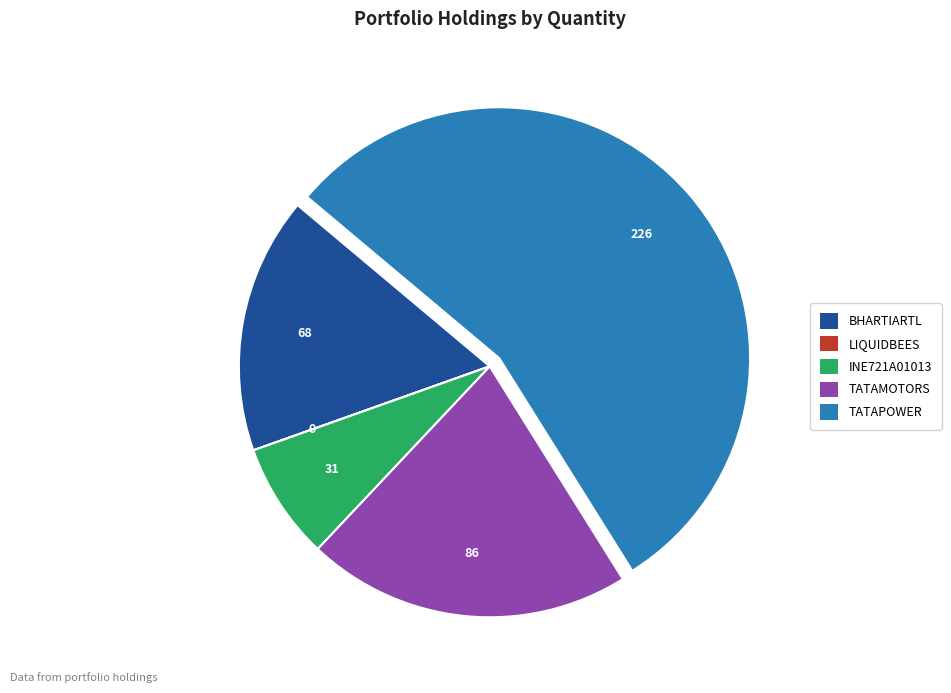

What is the ratio of the value at INE721A01013 to the value at TATAMOTORS?

0.4